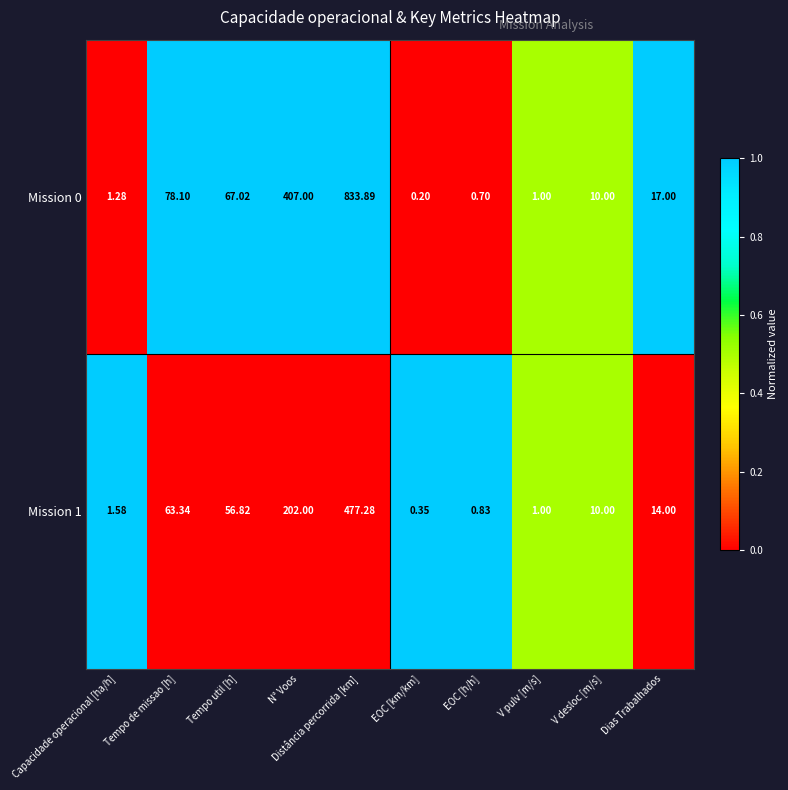

Which label corresponds to the smallest value in the chart?

EOC [km/km]